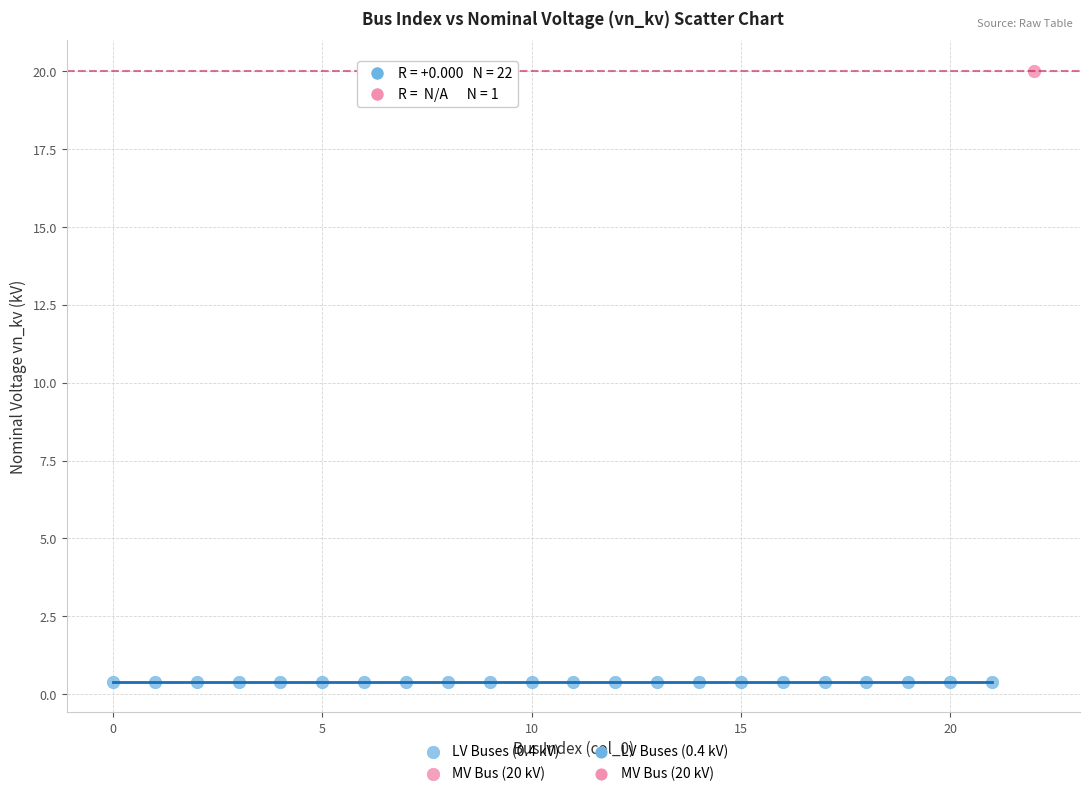

Which series contains the lowest Y value?

LV Buses (0.4 kV)